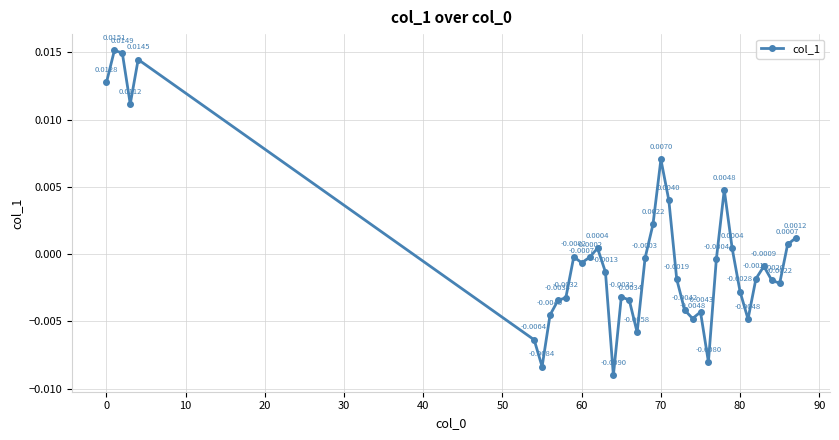

How many points are higher than both their immediate neighbors (excluding endpoints)?

9